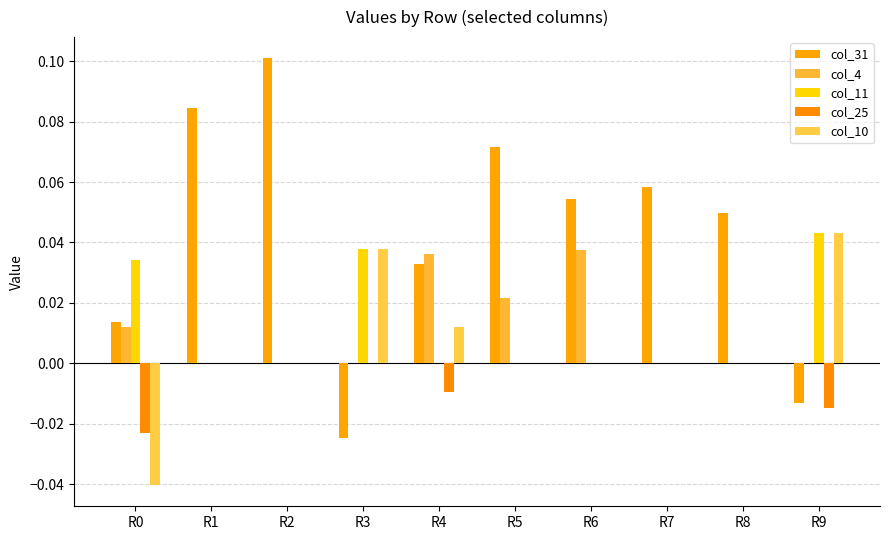

What are all the series names shown in the legend?

col_31, col_4, col_11, col_25, col_10